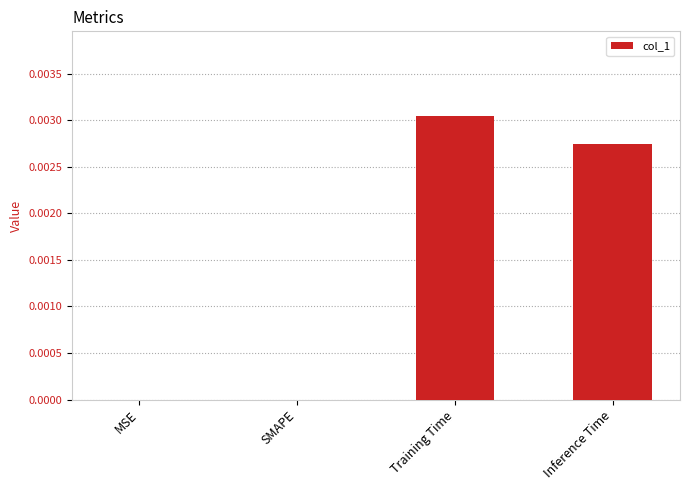

At which category does the chart reach its peak across all series?

Training Time